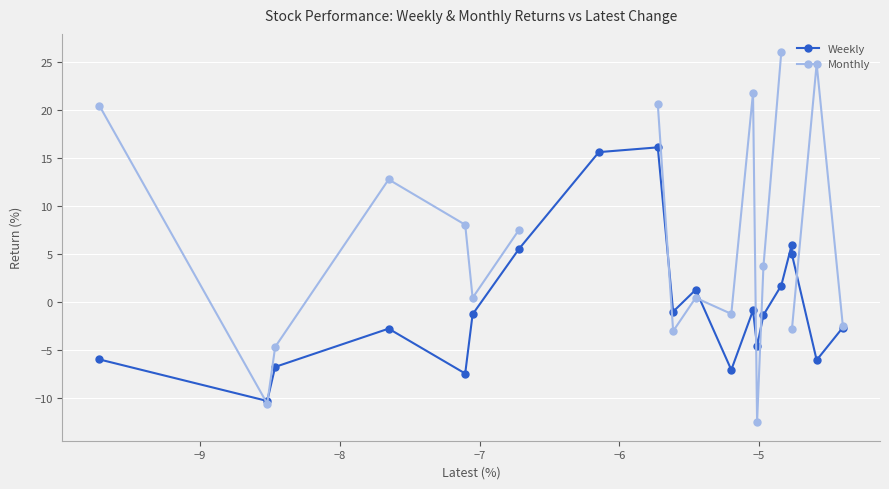

How many interior local peaks does the Weekly series have?

5